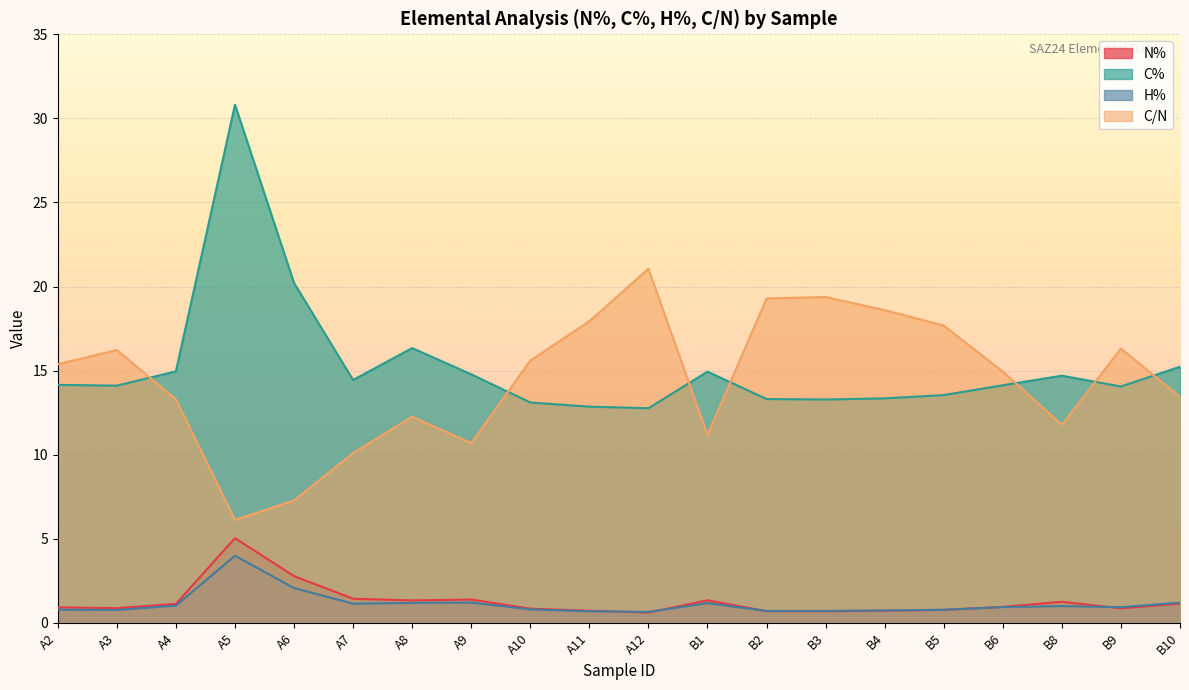

Rank the categories by N% value from highest to lowest.

A5, A6, A7, A9, B1, A8, B8, B10, A4, B6, A2, A3, B9, A10, B5, B4, A11, B2, B3, A12